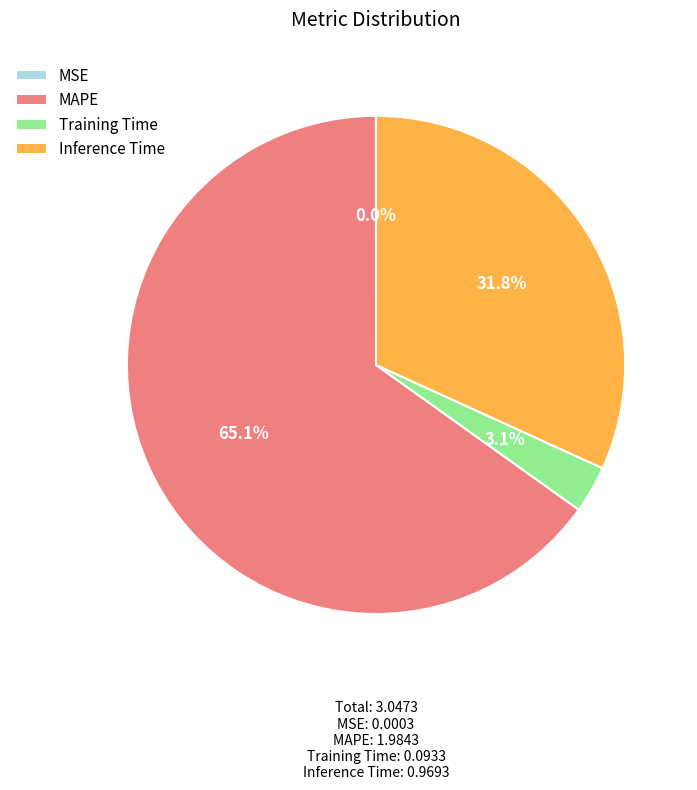

Which slice is the largest?

MAPE